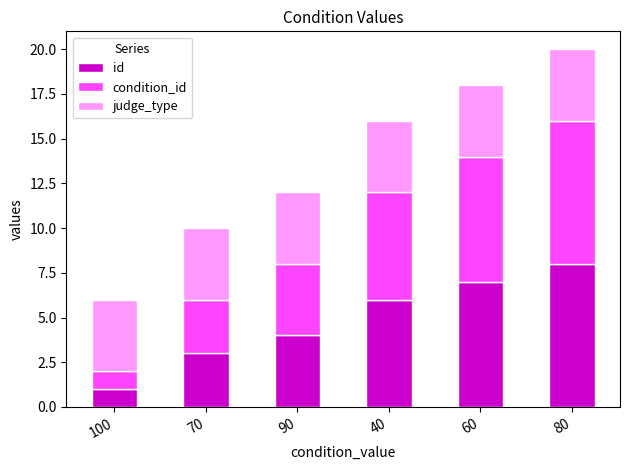

At which label does id reach its minimum?

100